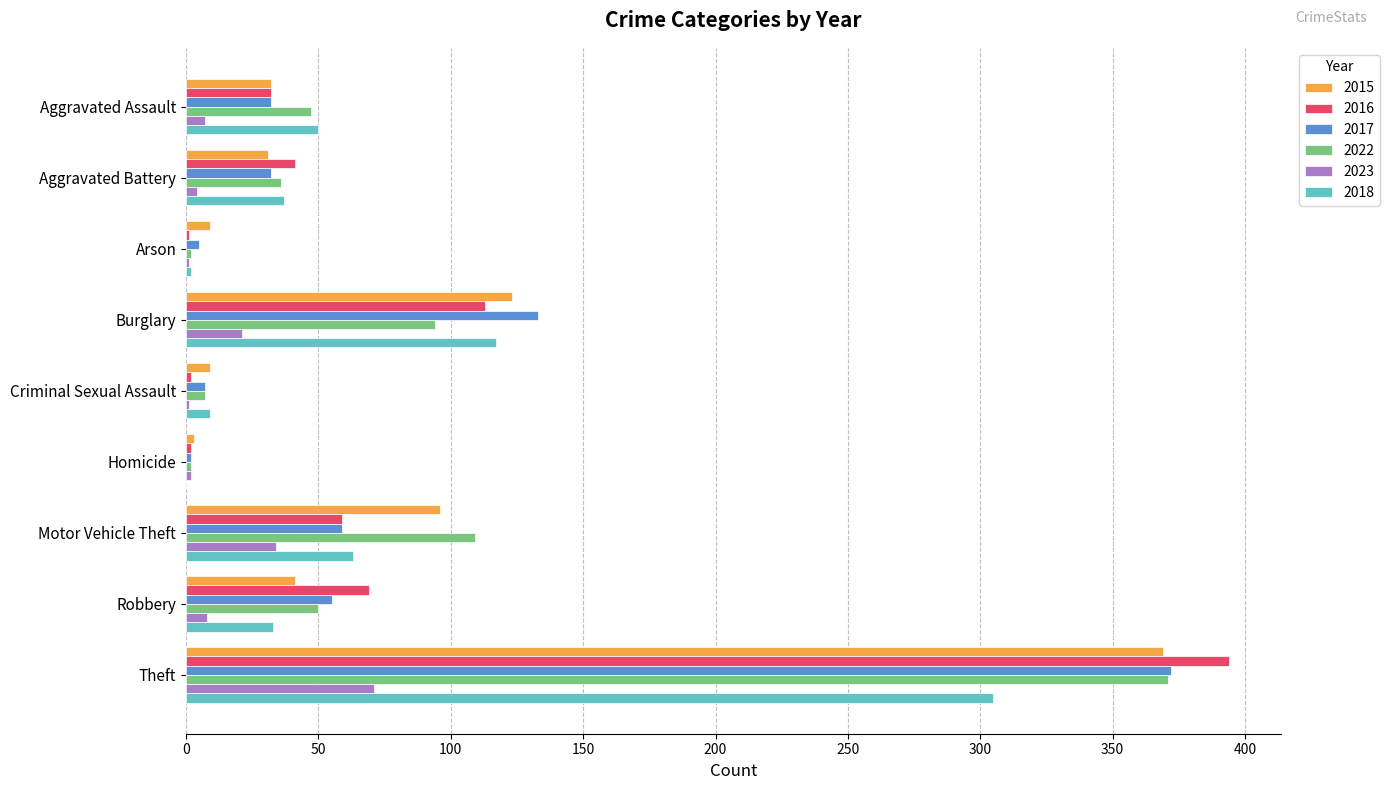

At which category is the sum across all series the highest?

Theft